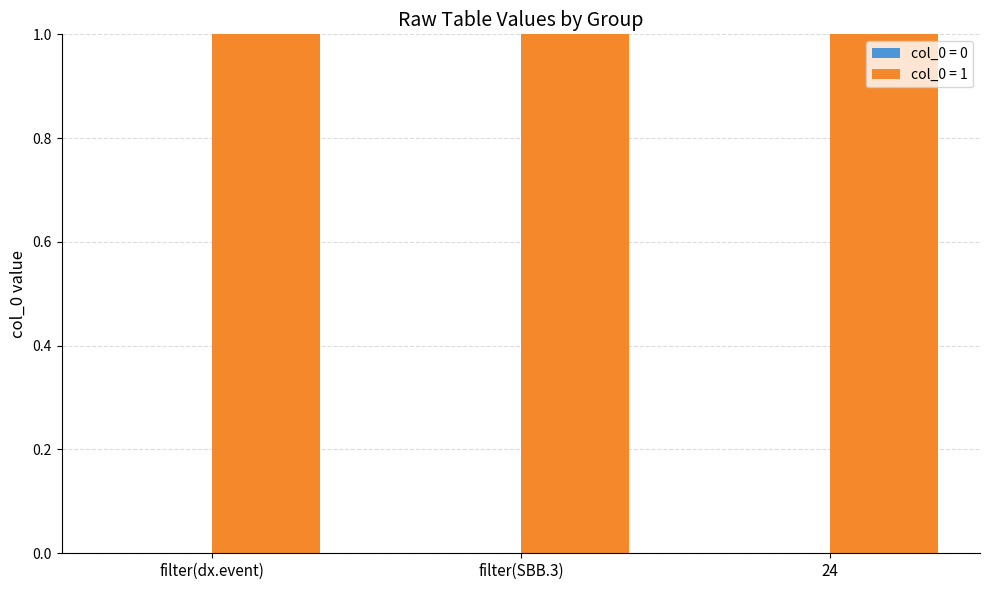

Which series changed the most between filter(SBB.3) and 24?

col_0 = 0